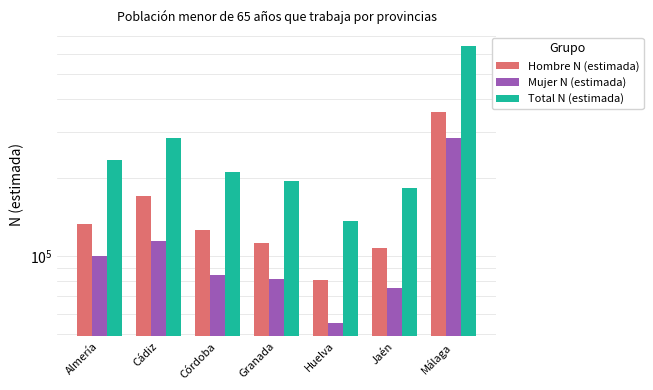

The value of Total N (estimada) at Granada is 194039. True or false?

True